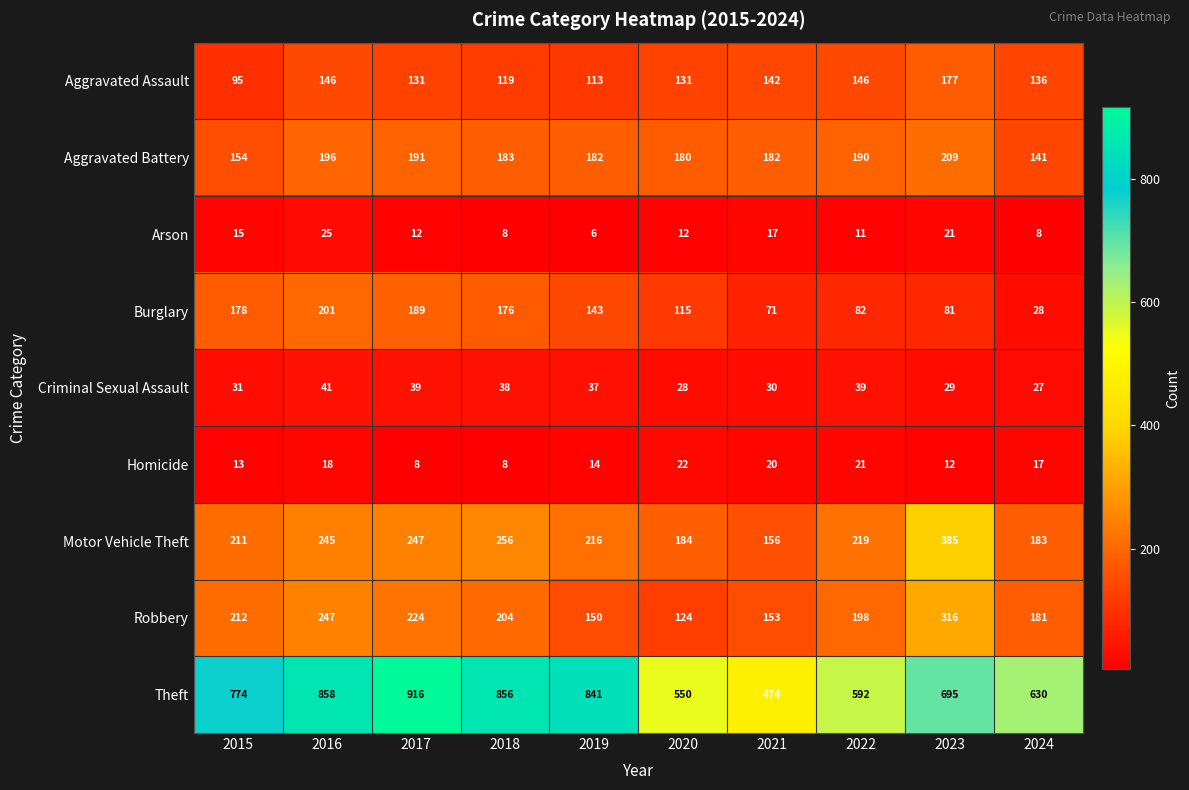

What is the sum of all Arson values?

135